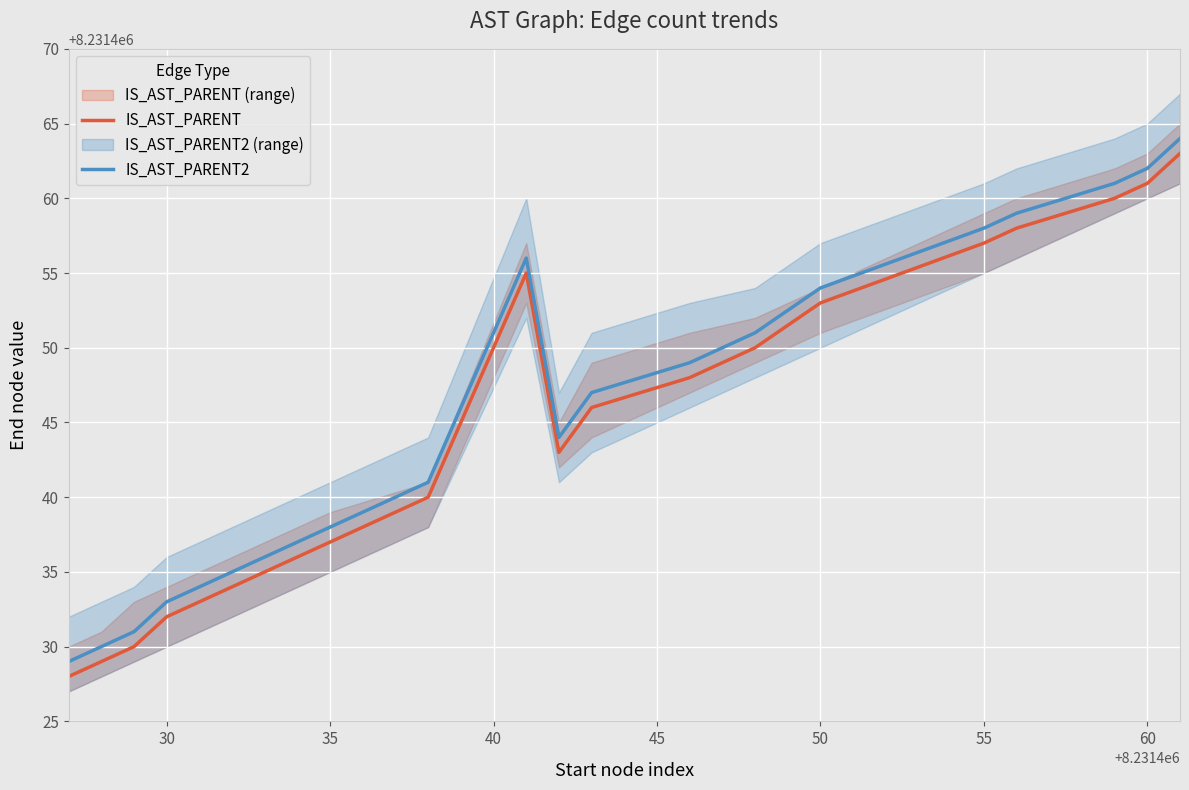

Is the value of IS_AST_PARENT at 30 greater than the value of IS_AST_PARENT2 at 30?

No